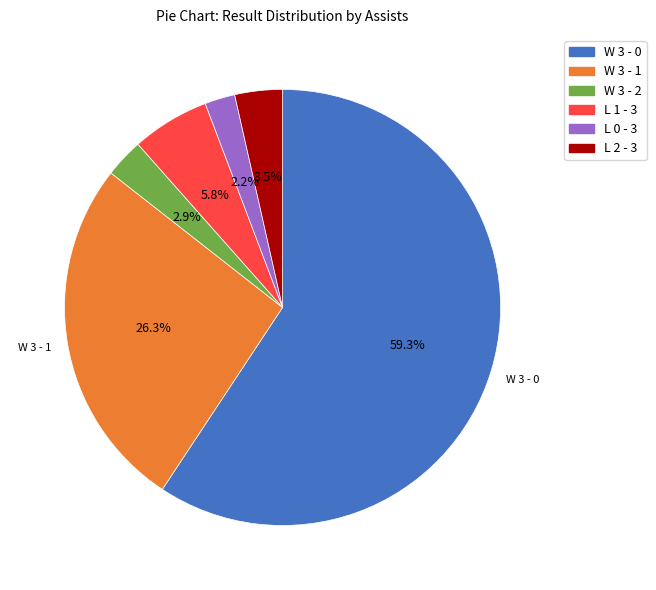

Which category accounts for the majority?

W 3 - 0